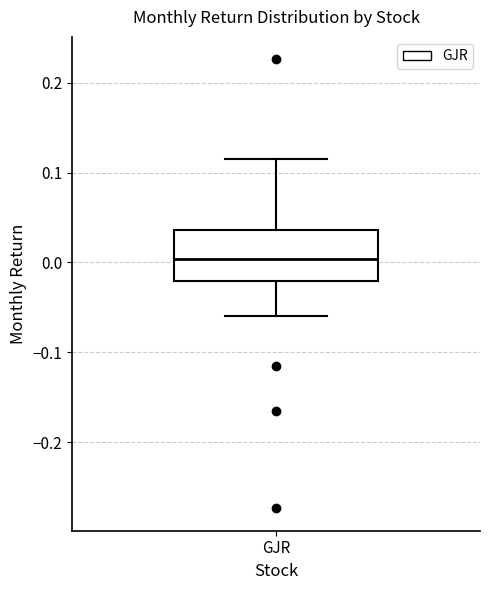

Where does the upper whisker of the box for GJR end on the y-axis? The values are not printed on the chart, so give them approximately, as read against the axis.

0.12